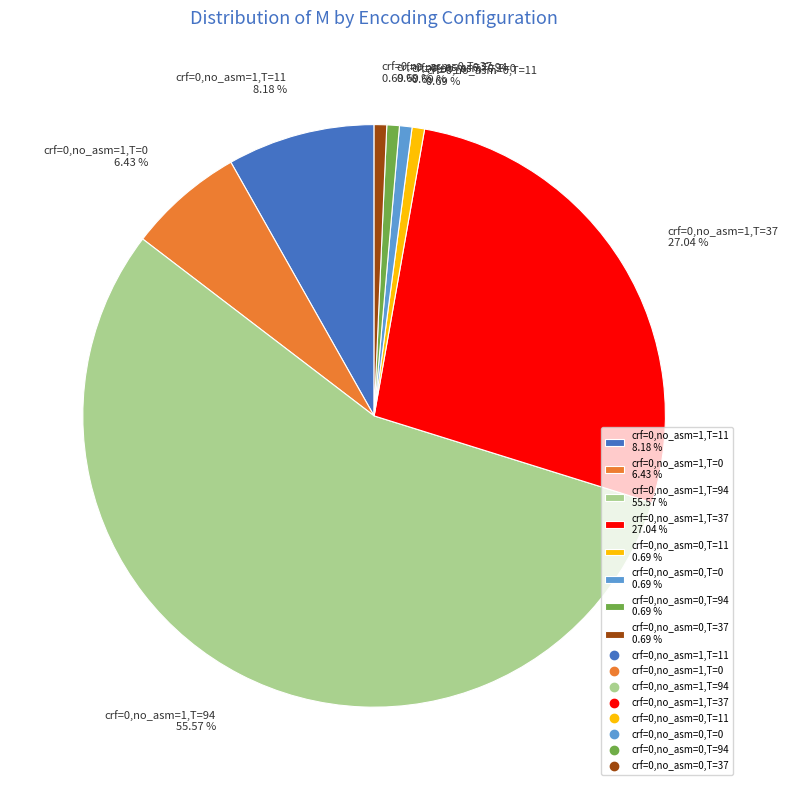

Which has a higher value, crf=0,no_asm=1,T=94 55.57 % or crf=0,no_asm=1,T=0 6.43 %?

crf=0,no_asm=1,T=94 55.57 %